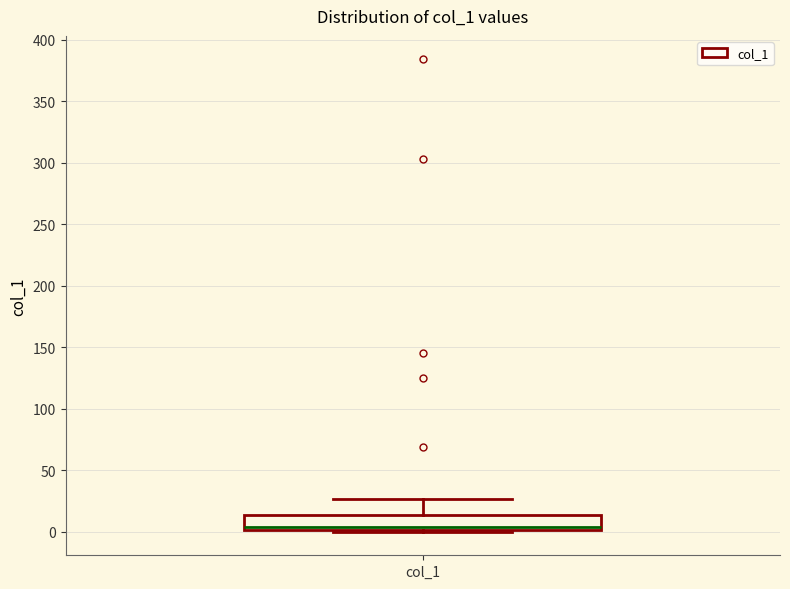

Read this box plot against the y-axis: the position of the median line, the range covered by the box, and the ends of both whiskers. The values are not printed on the chart, so give them approximately, as read against the axis.

median 5, box 0 to 15, whiskers 0 to 25